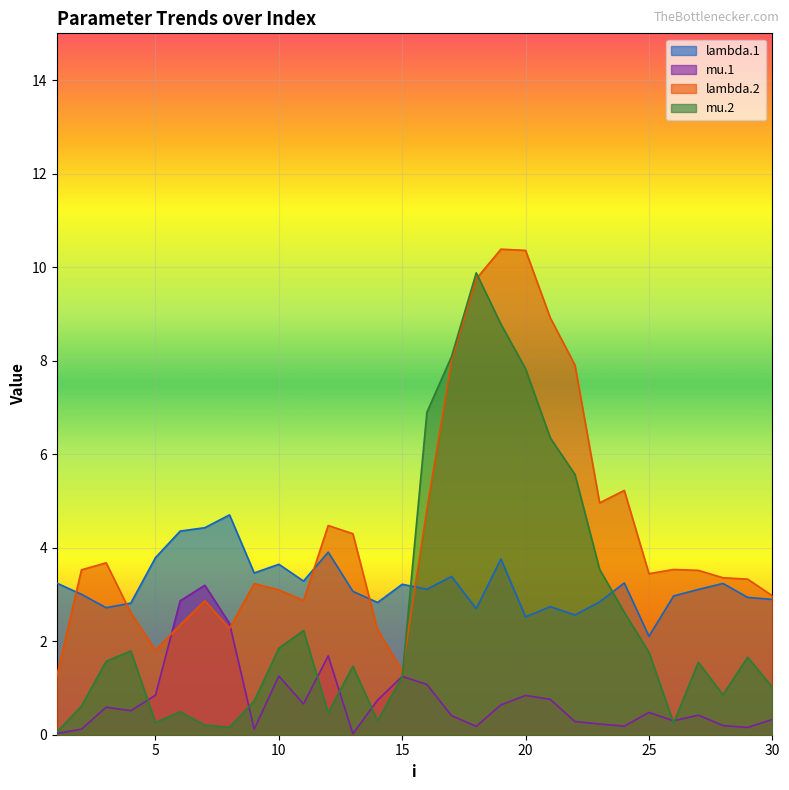

True or false: mu.2 has a value of 0.3 at 14.

True